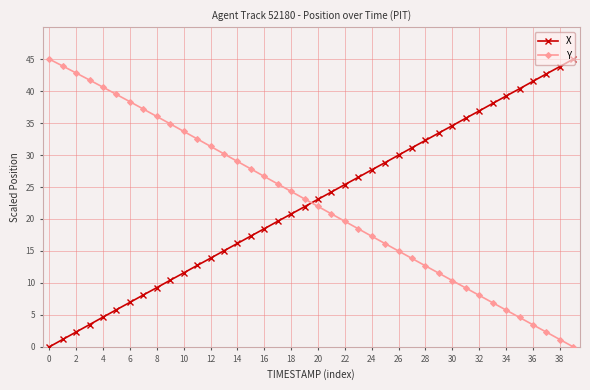

Does the chart display data point markers on the line(s)?

Yes